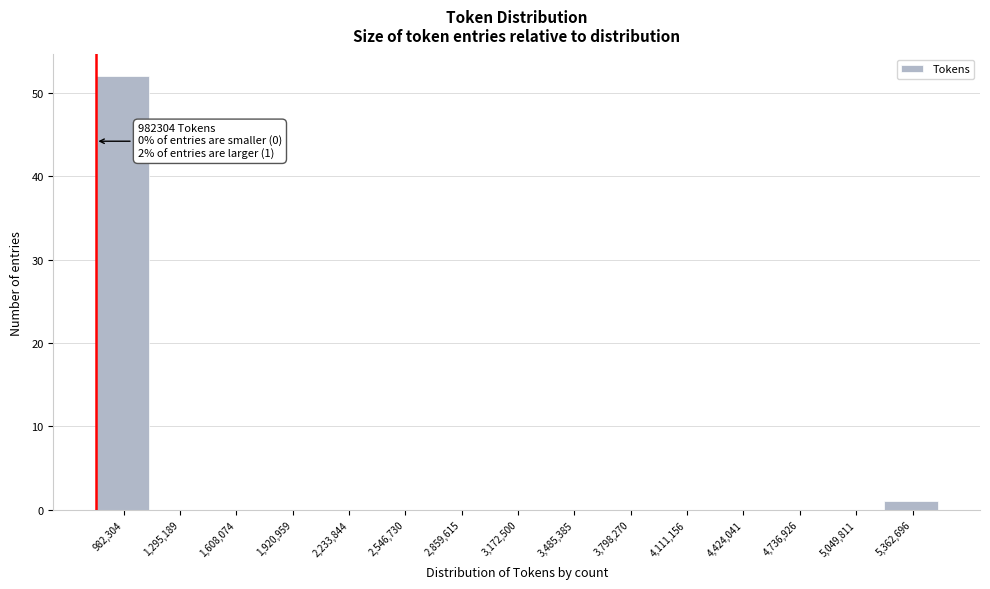

At which category does the chart reach its peak across all series?

982,304